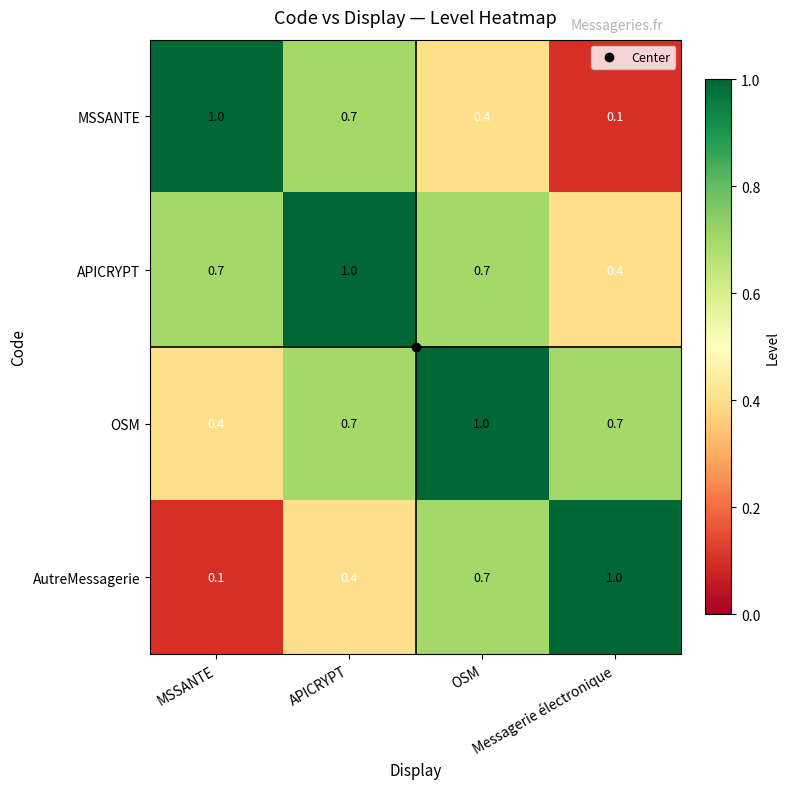

What is the spread (max minus min) of values at APICRYPT?

0.6